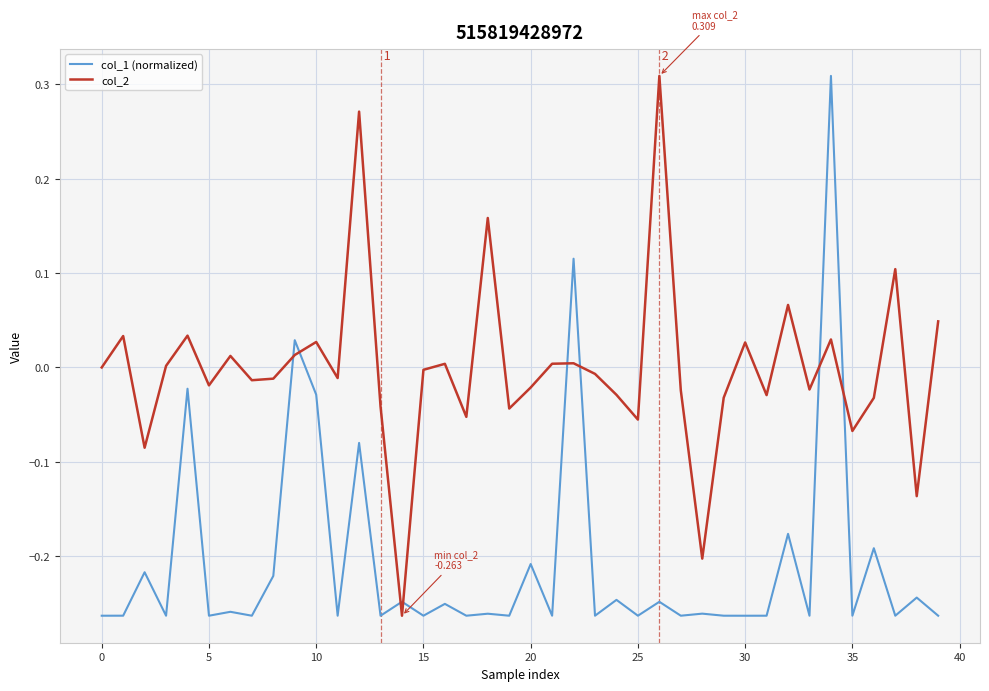

What is the difference between the maximum and minimum values in the col_1 (normalized) series?

0.6